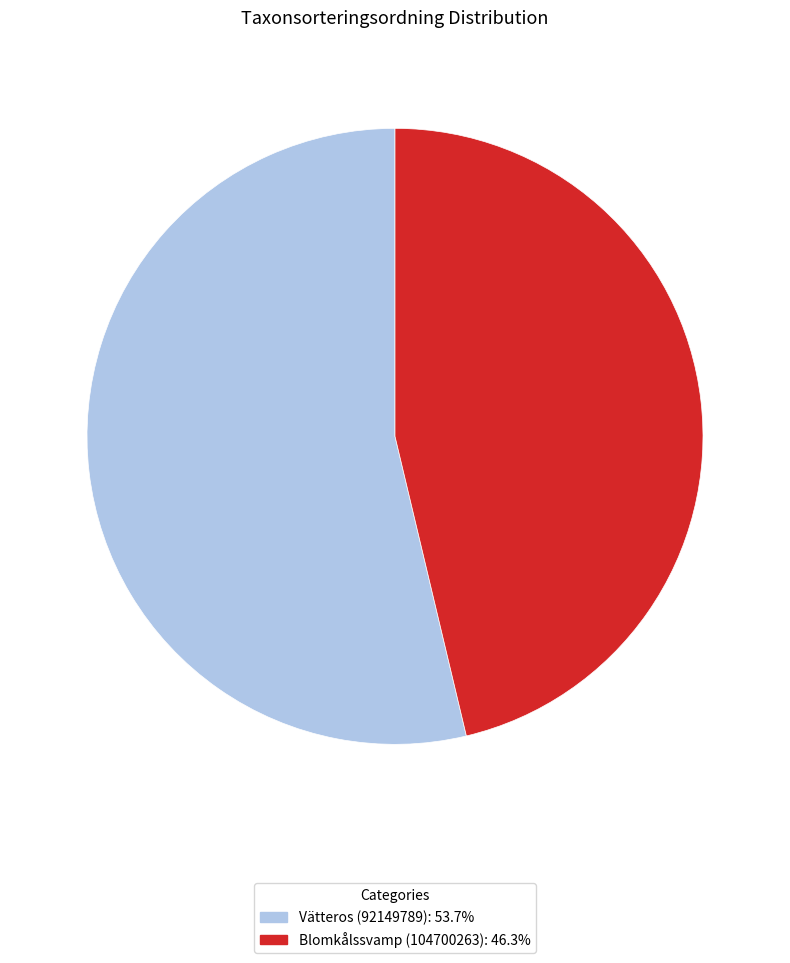

How many slices are in this pie chart?

2